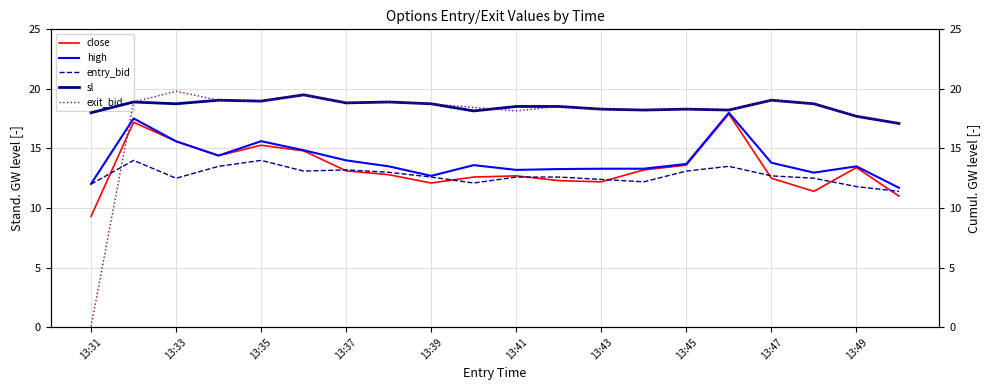

Read the entry_bid value at 13:49.

11.8